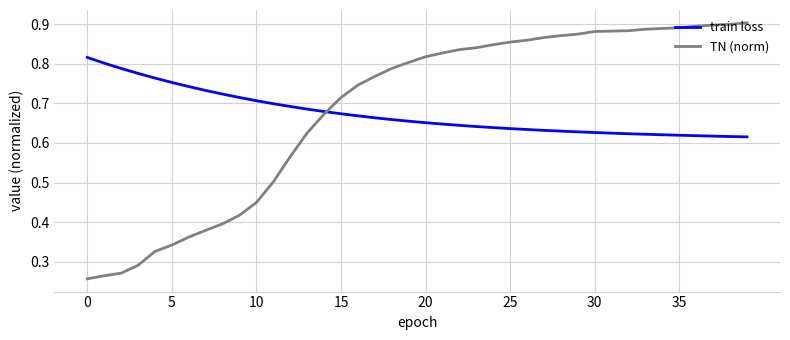

List the series in order of their peak value, lowest first.

train loss, TN (norm)